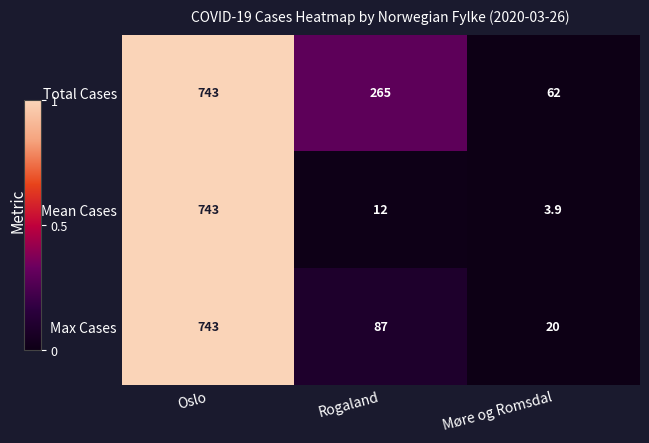

List the series in order of their overall mean, highest first.

Total Cases, Max Cases, Mean Cases